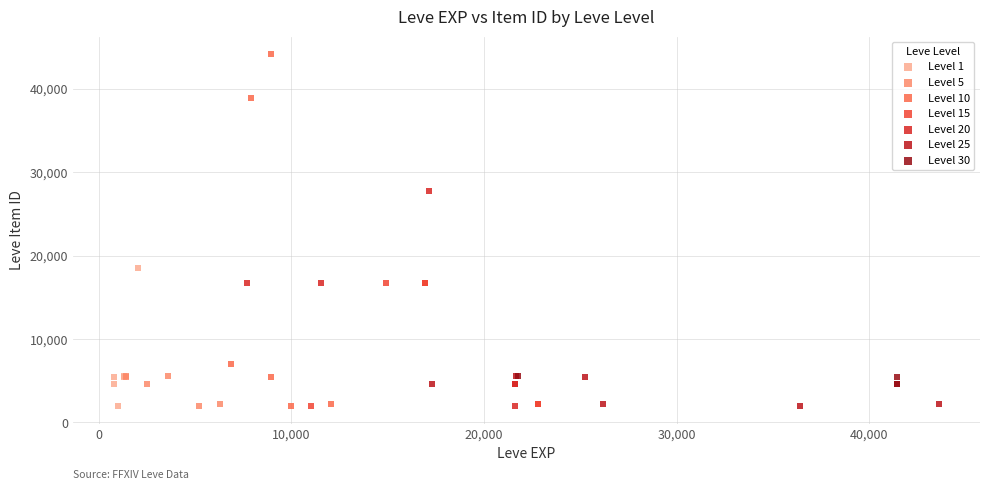

What are all the series names shown in the legend?

Level 1, Level 5, Level 10, Level 15, Level 20, Level 25, Level 30